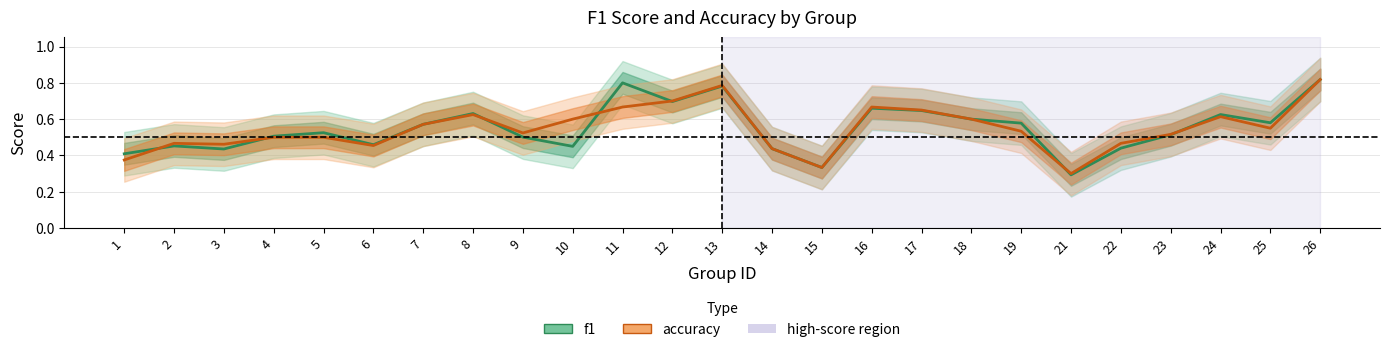

Which series has the widest spread of values?

f1